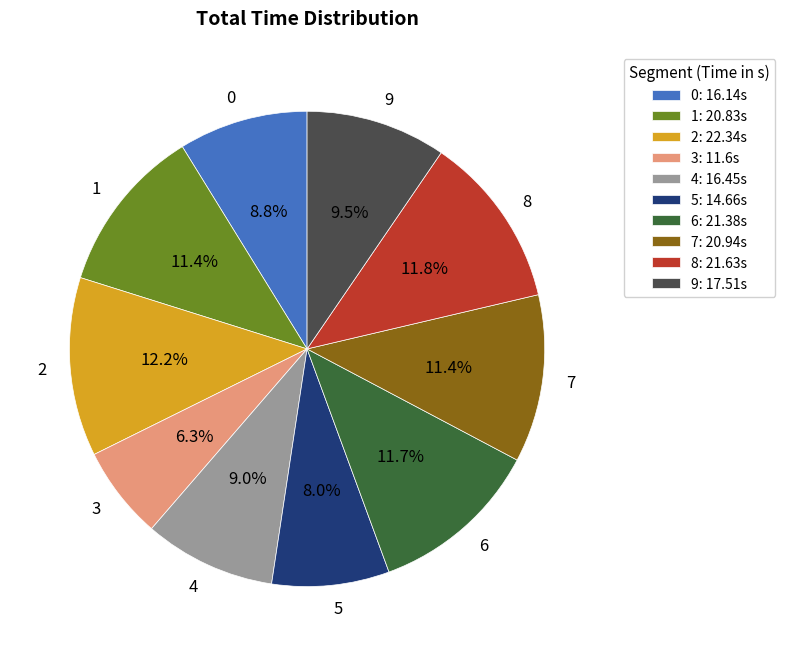

Approximately how many times larger is the value at 9 compared to 1?

0.8